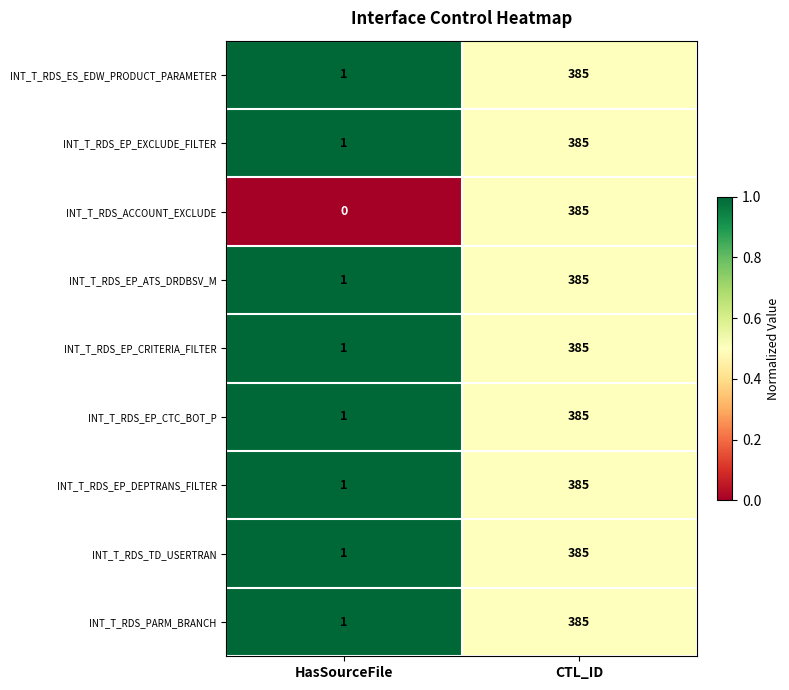

At how many categories does at least one series exceed 0?

2